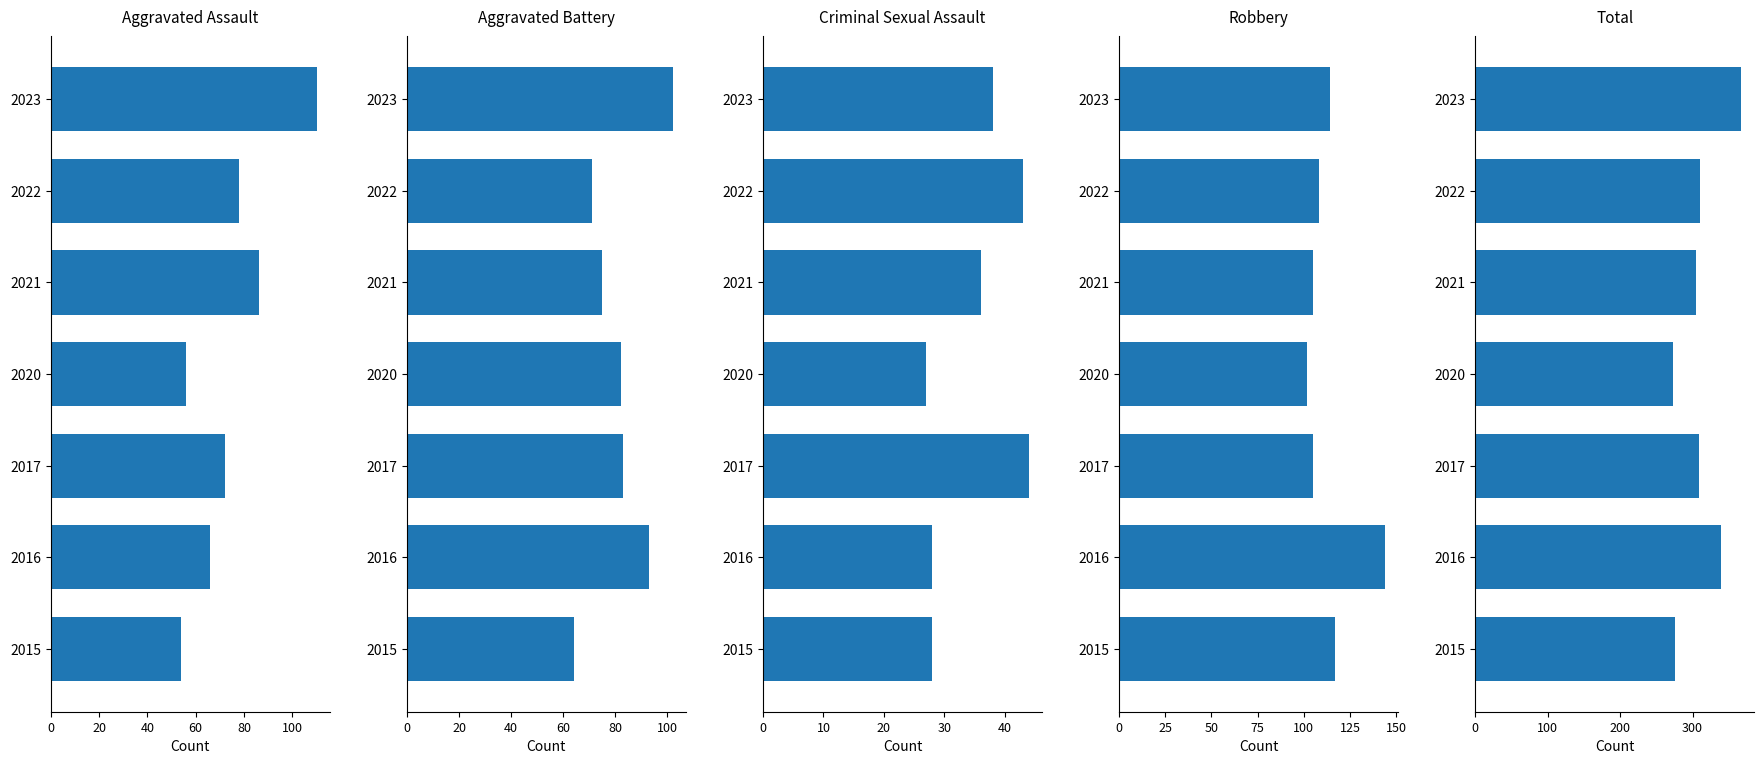

What is the minimum value shown in the chart?

27